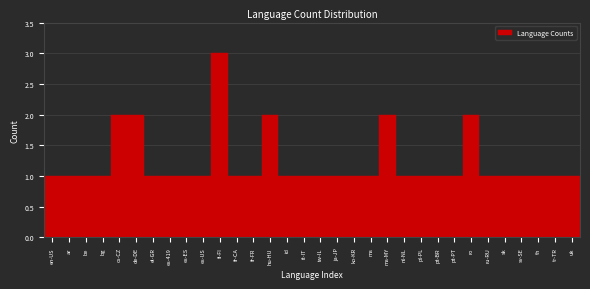

What is the label of the 19th bar from the right?

hu-HU